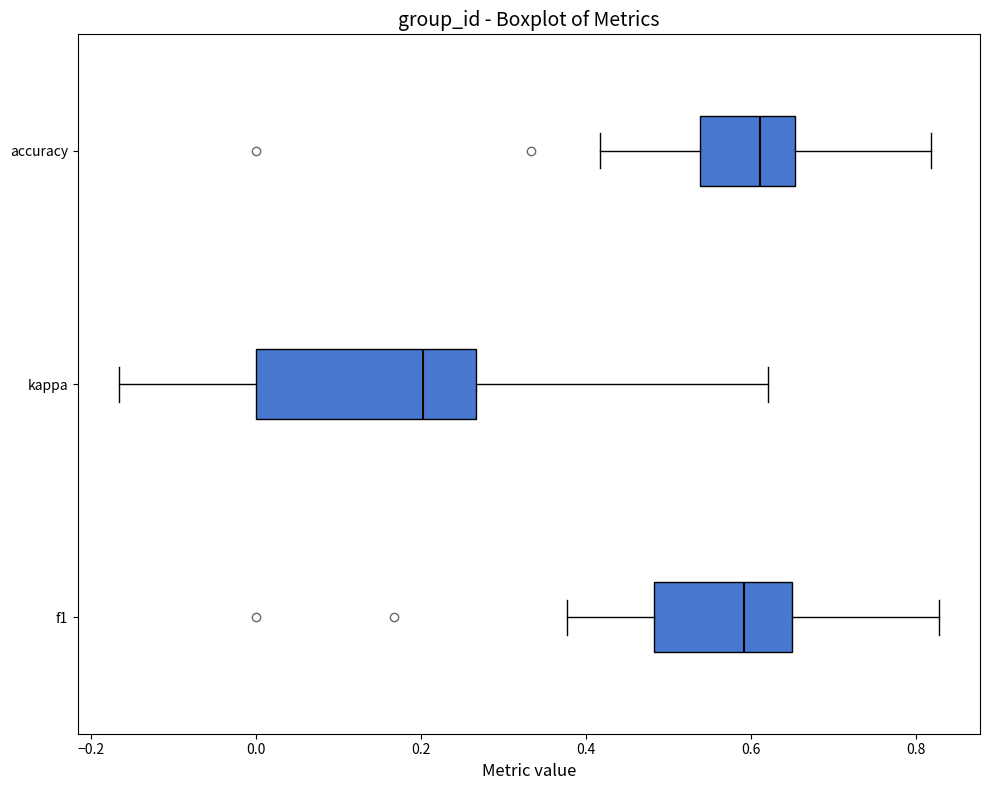

Where does the left whisker of the box for kappa end on the x-axis? The values are not printed on the chart, so give them approximately, as read against the axis.

-0.16